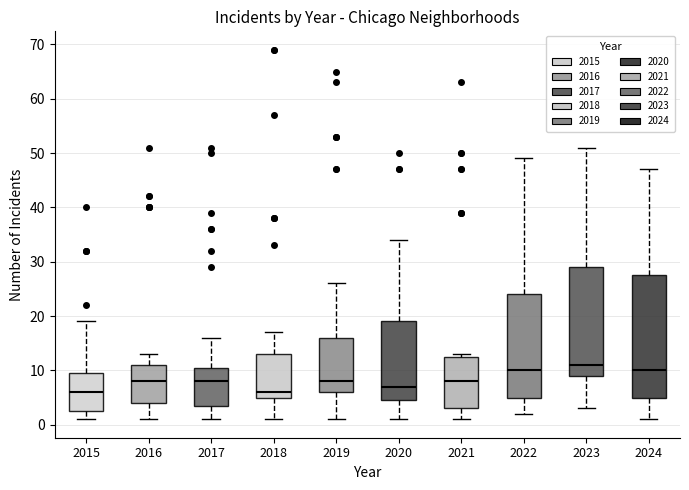

Which box is the tallest, from its lower edge to its upper edge?

2024